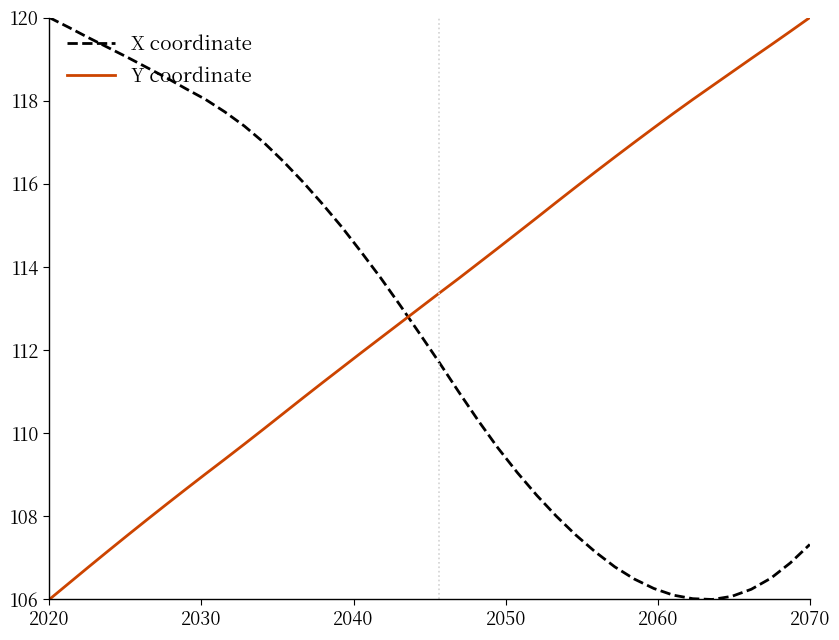

List the series in order of their overall mean, highest first.

Y coordinate, X coordinate